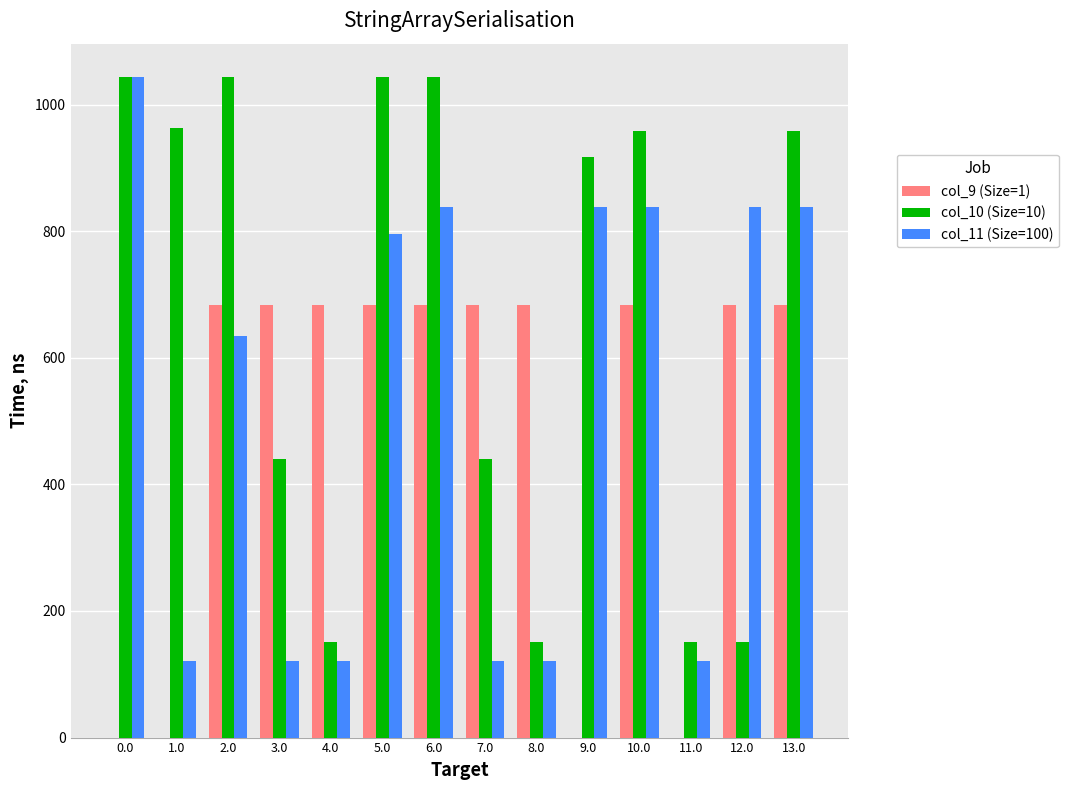

Are the bars grouped side by side (vs. stacked)?

Yes